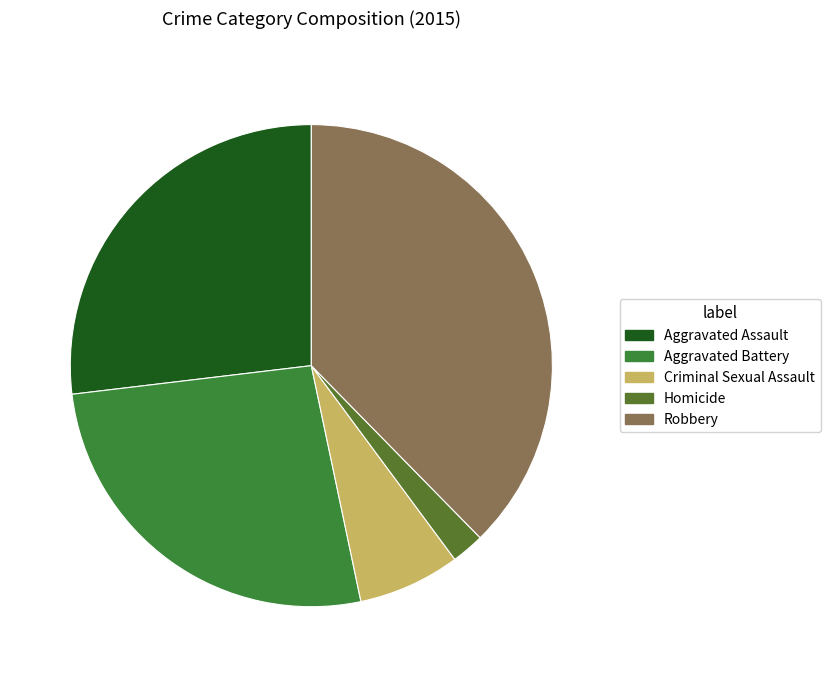

Is it true that Aggravated Assault is 27% of the pie?

True